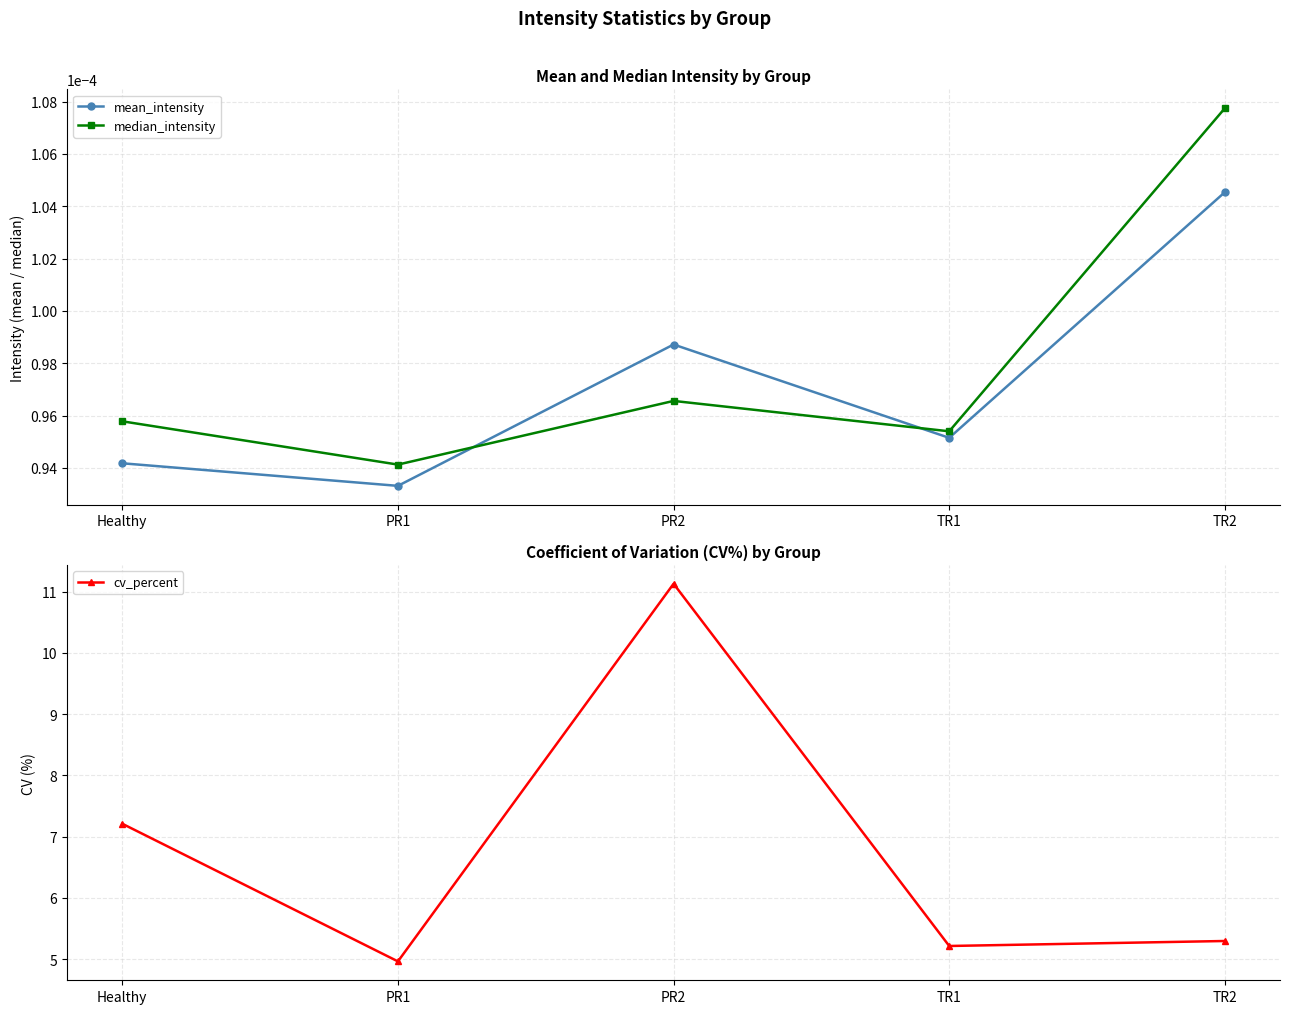

Reading left to right, transcribe all the data shown in this chart.

mean_intensity: 0.0	0.0	0.0	0.0	0.0
median_intensity: 0.0	0.0	0.0	0.0	0.0
cv_percent: 7.2	5.0	11.1	5.2	5.3